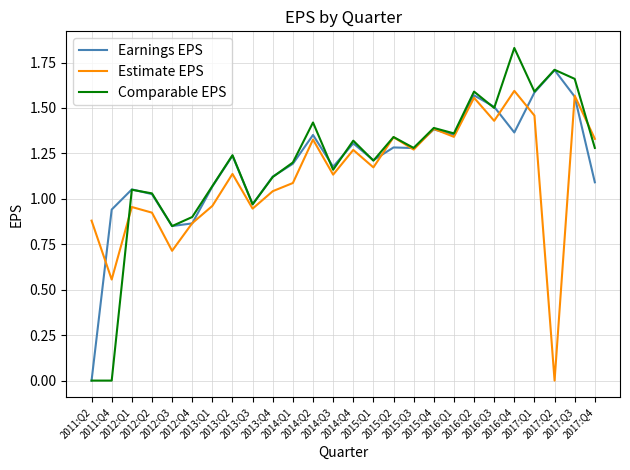

Which series has the widest spread of values?

Comparable EPS